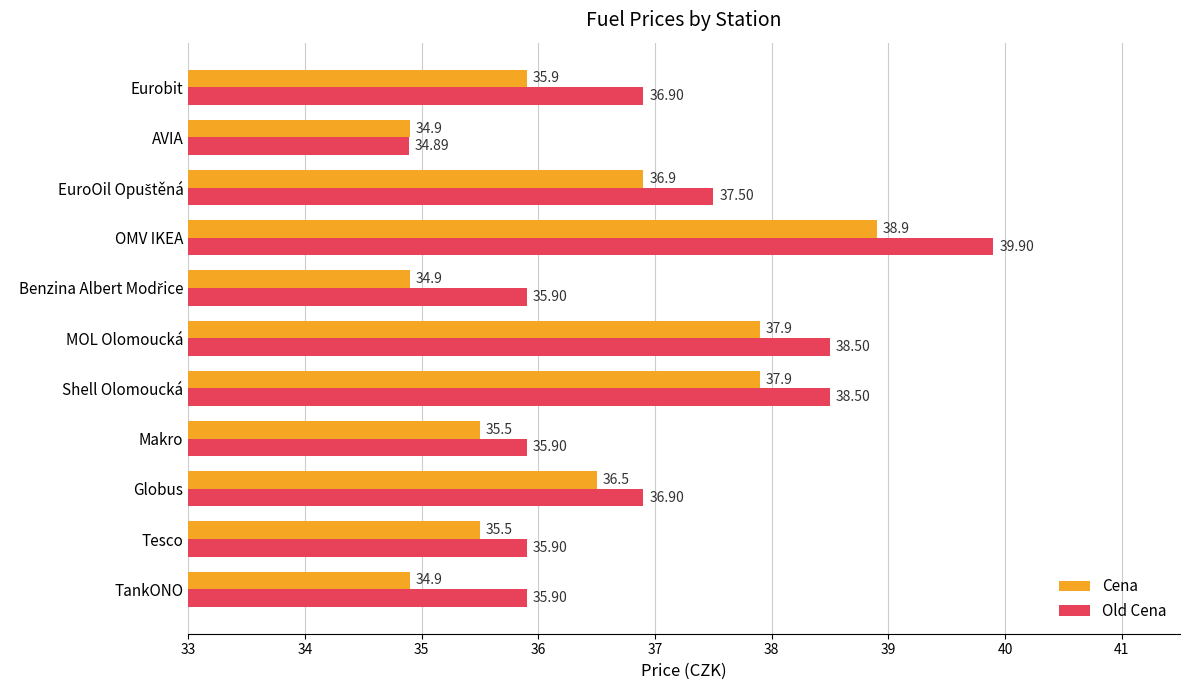

What is the sum of all Cena values?

399.7